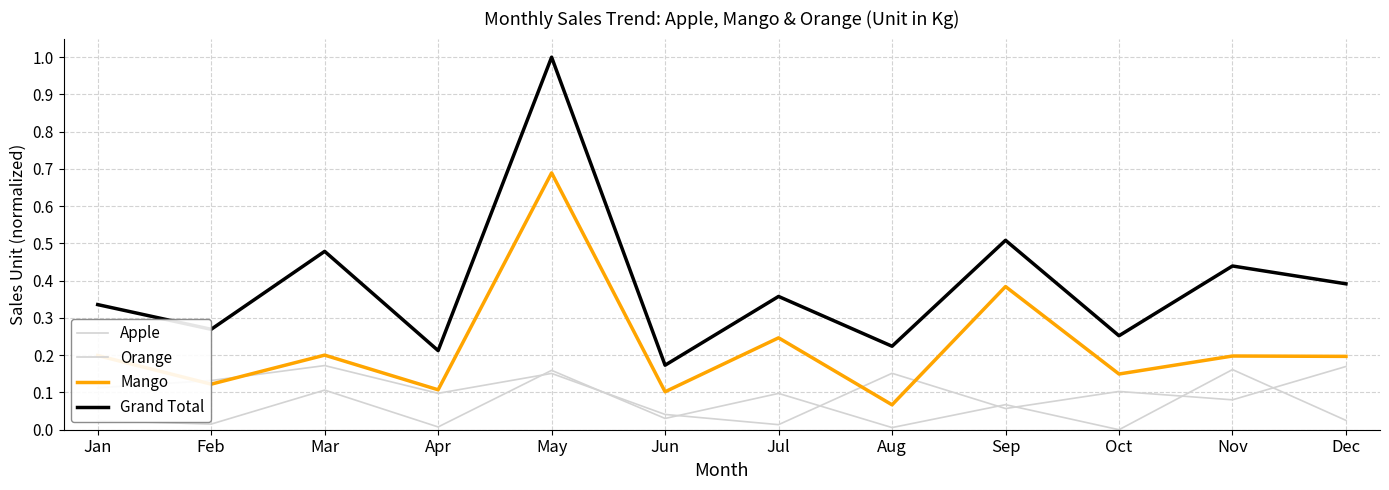

Does the chart display data point markers on the line(s)?

No